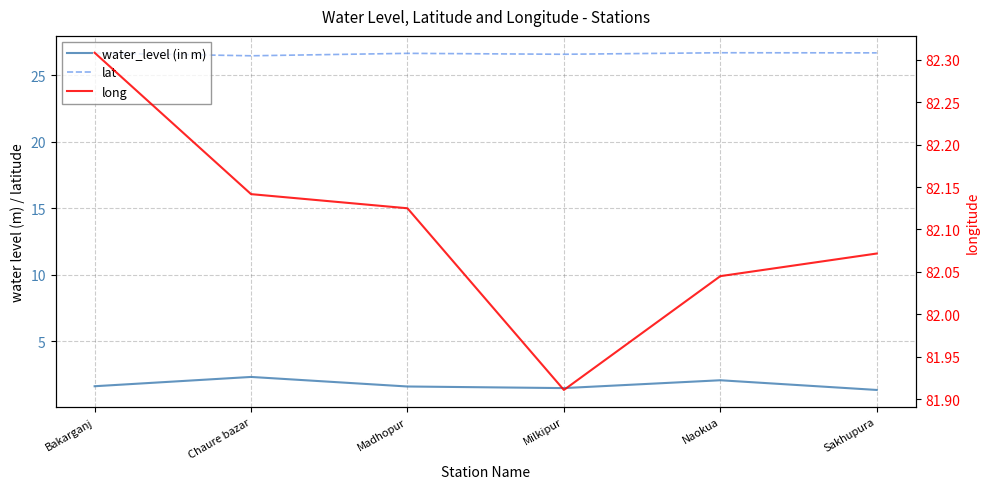

What is the spread (max minus min) of values at Sakhupura?

80.8